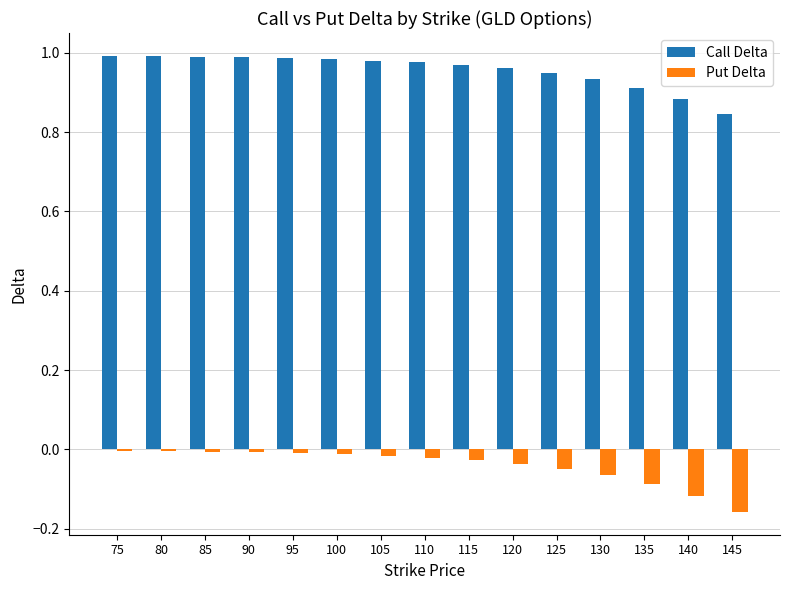

What is the difference between the maximum and minimum values in the Call Delta series?

0.1